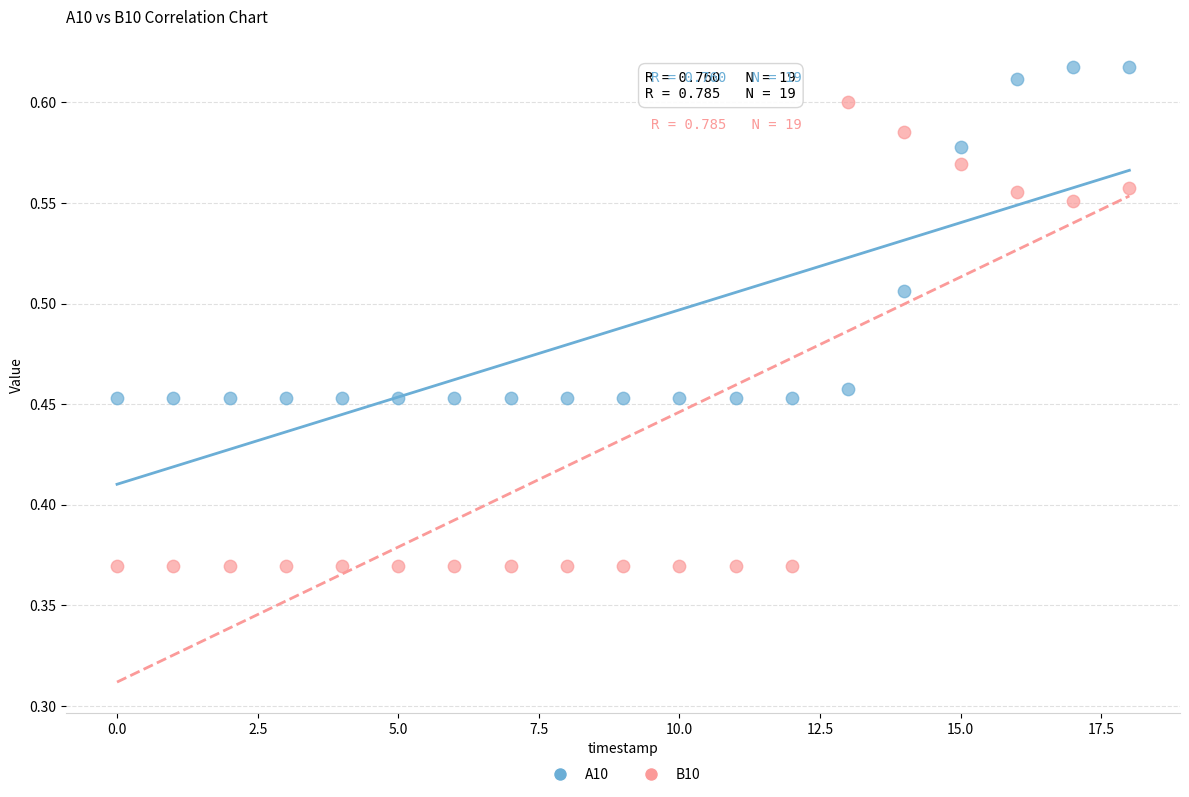

Which series contains the highest Y value?

A10